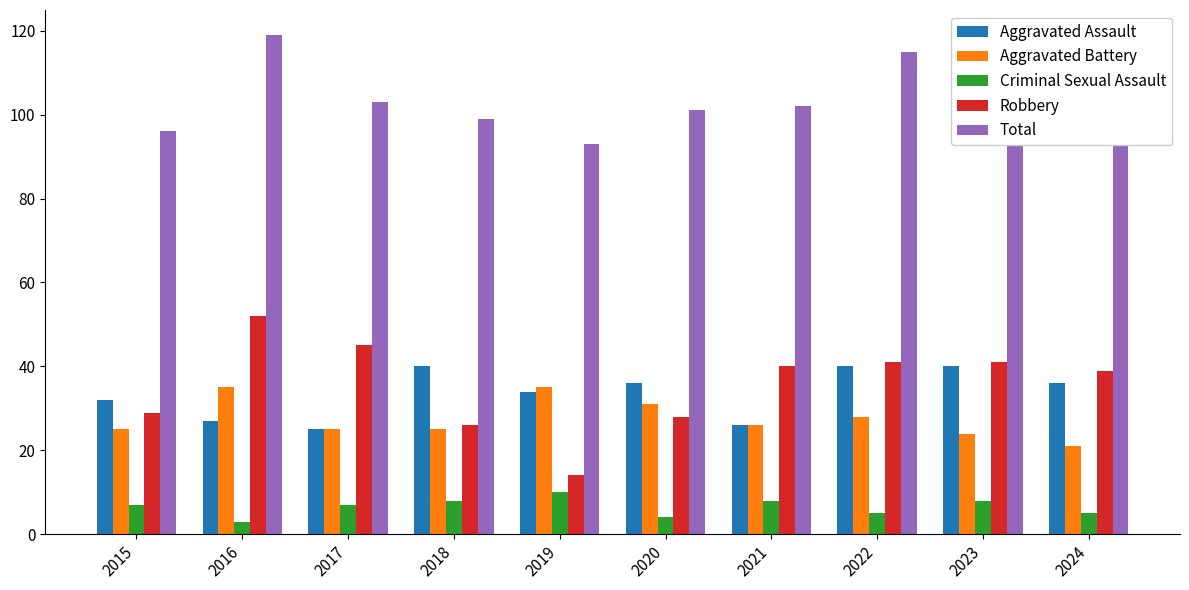

Which series changed the most between 2018 and 2022?

Total